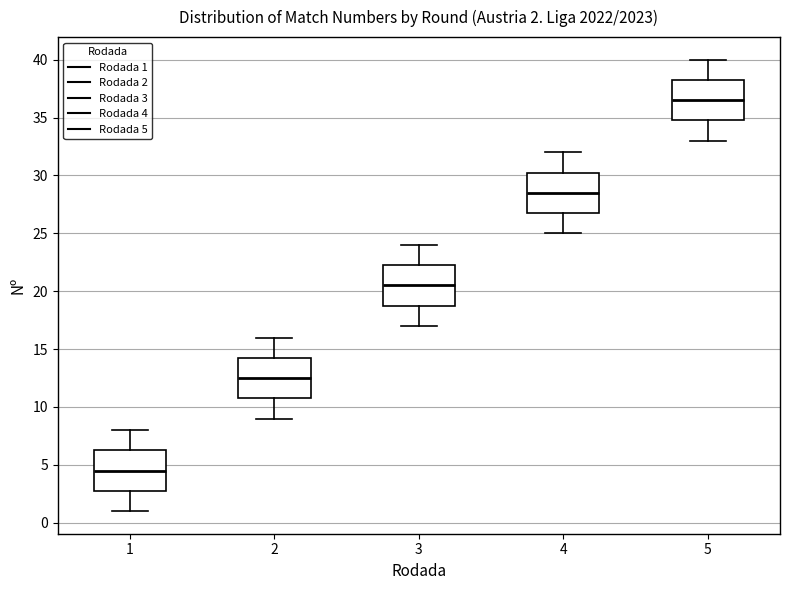

Which box has the highest median line?

5